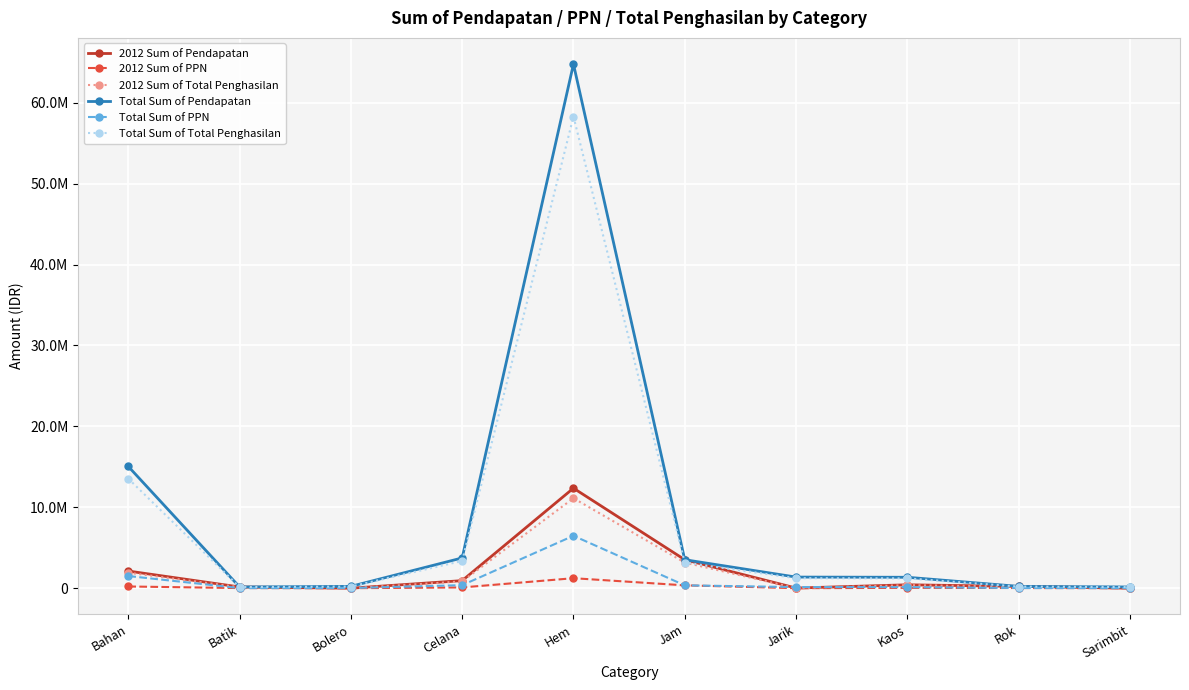

Reading left to right, transcribe all the data shown in this chart.

2012 Sum of Pendapatan: 2120000	150000	0	935000	12360000	3520000	16000	420000	225000	0
2012 Sum of PPN: 212000	15000	0	93500	1236000	352000	1600	42000	22500	0
2012 Sum of Total Penghasilan: 1908000	135000	0	841500	11124000	3168000	14400	378000	202500	0
Total Sum of Pendapatan: 15045000	150000	225000	3740000	64770000	3520000	1374000	1350000	225000	150000
Total Sum of PPN: 1504500	15000	22500	374000	6477000	352000	137400	135000	22500	15000
Total Sum of Total Penghasilan: 13540500	135000	202500	3366000	58293000	3168000	1236600	1215000	202500	135000